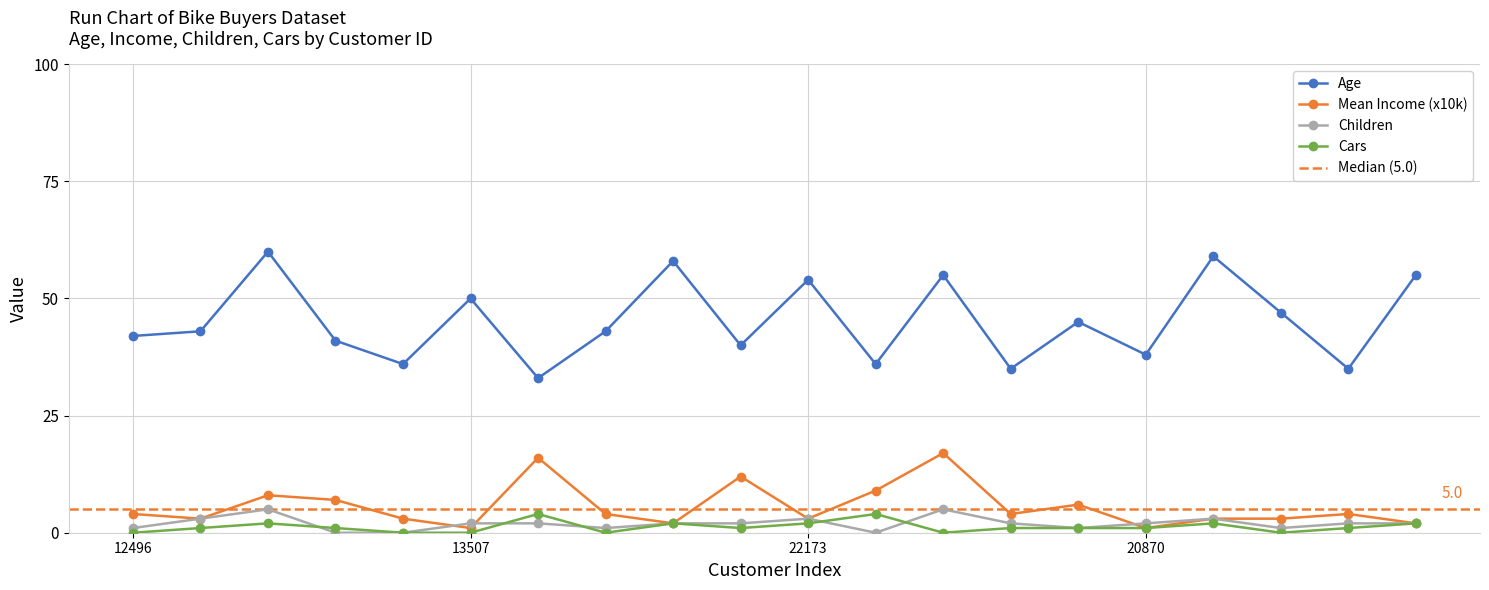

How many data points does each series have?

20